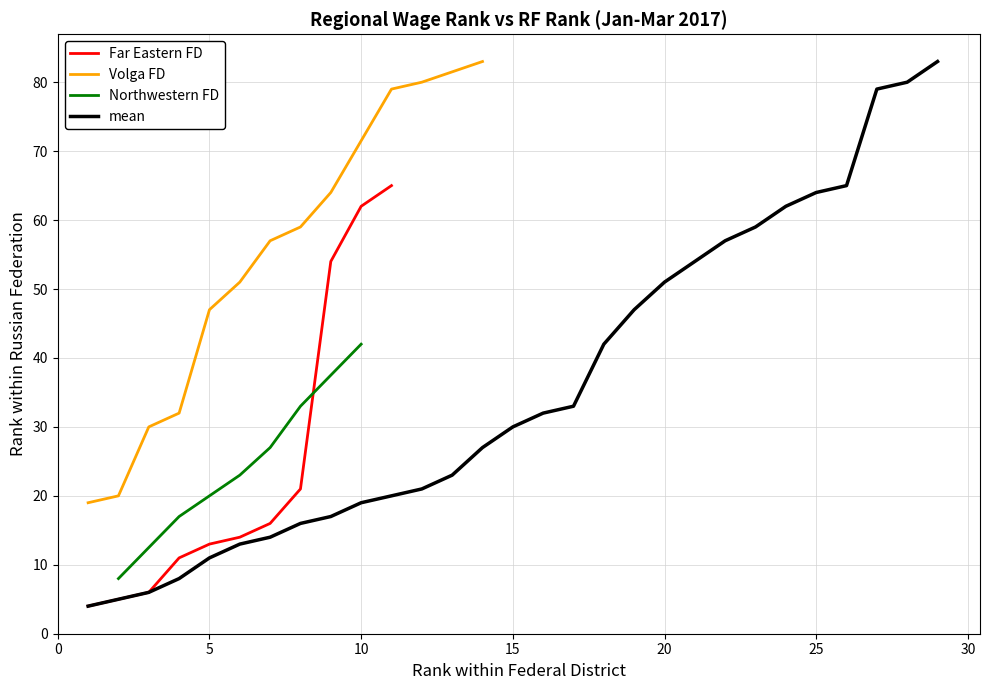

What is the maximum value for Far Eastern FD?

65